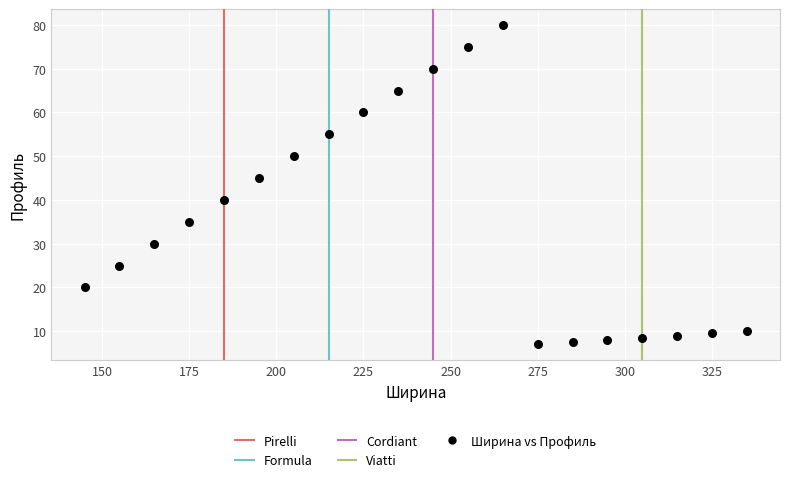

What Y value in the scatter plot is closest to 43?

45.0